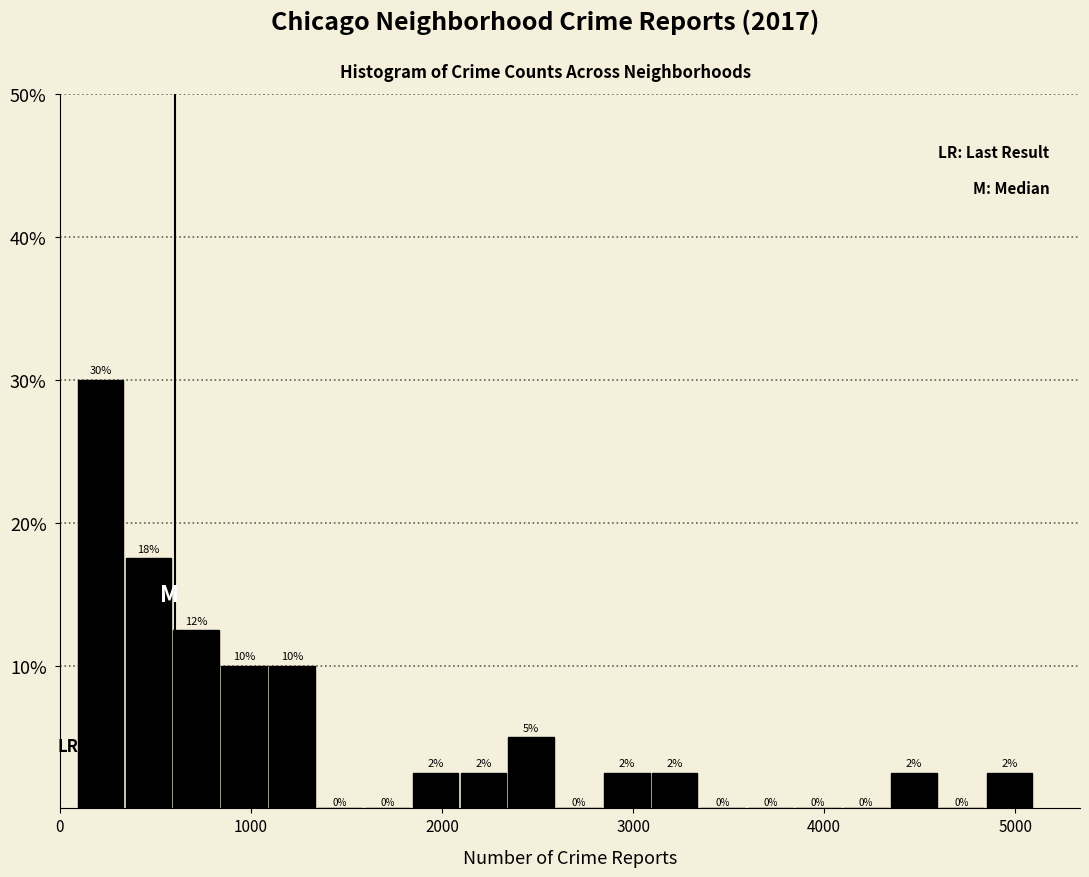

Around what value on the x-axis is the tallest bar? Give the approximate position of its centre, as read against the axis.

200